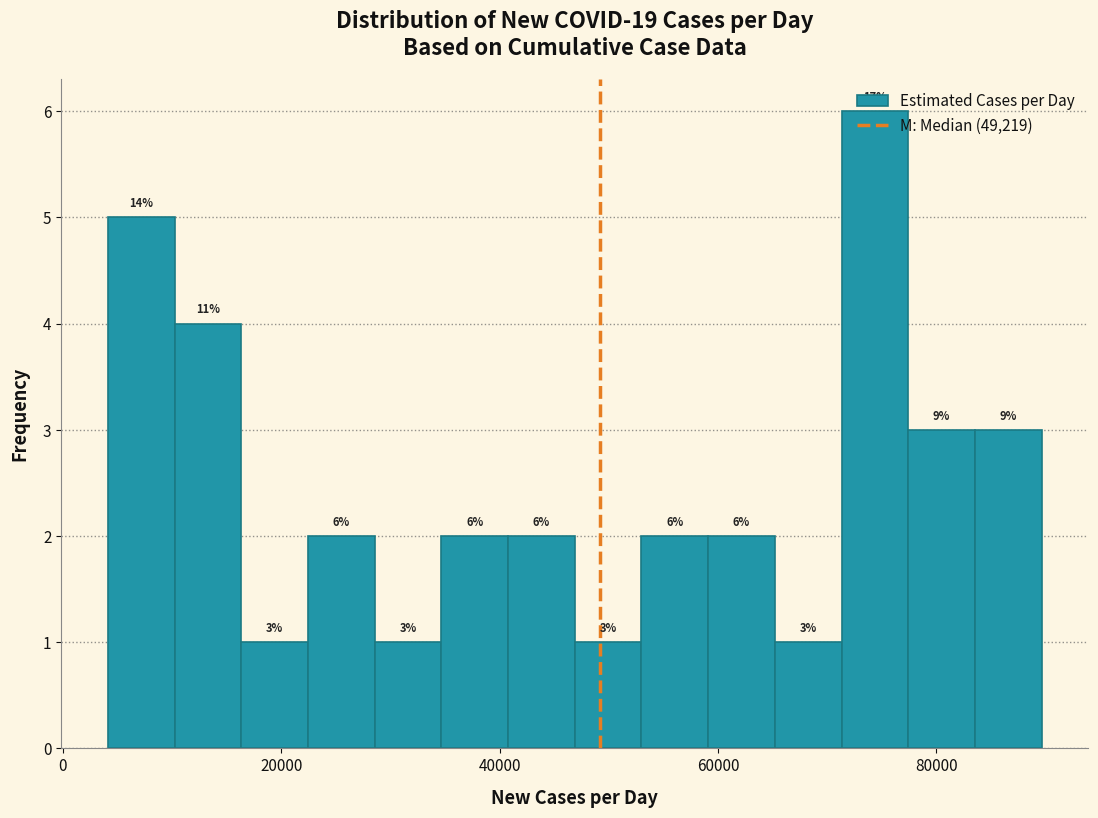

Read against the x-axis, roughly where is the centre of the tallest bar?

74000